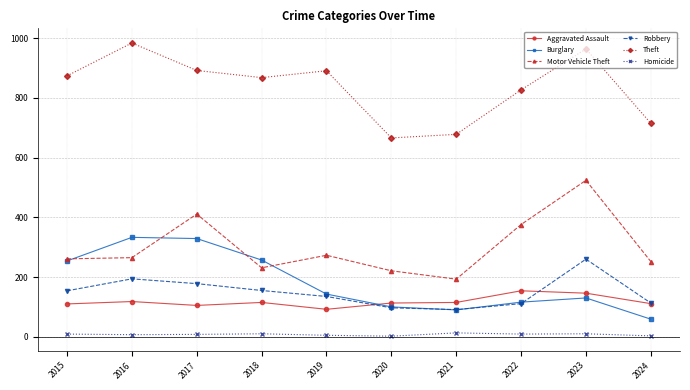

True or false: Theft and Homicide cross at least once.

False